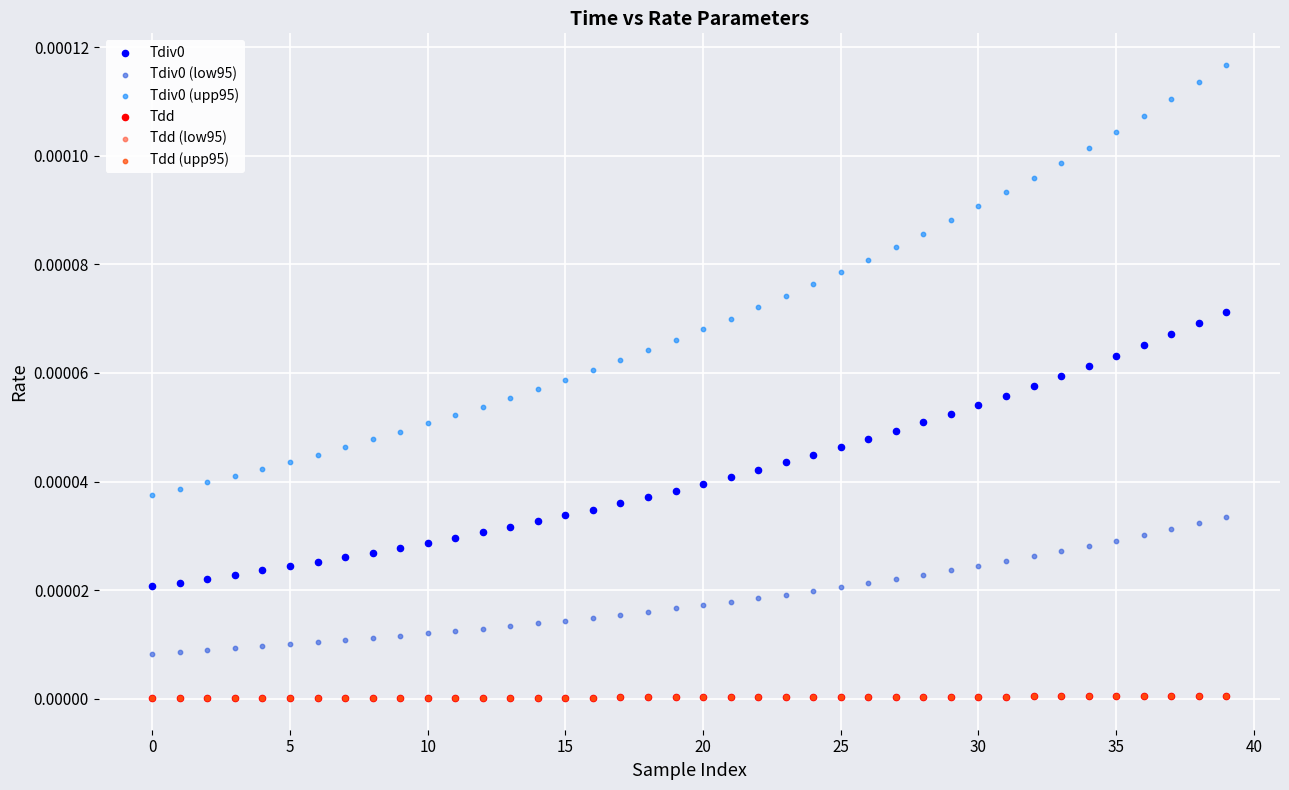

Which series contains the lowest Y value?

Tdd